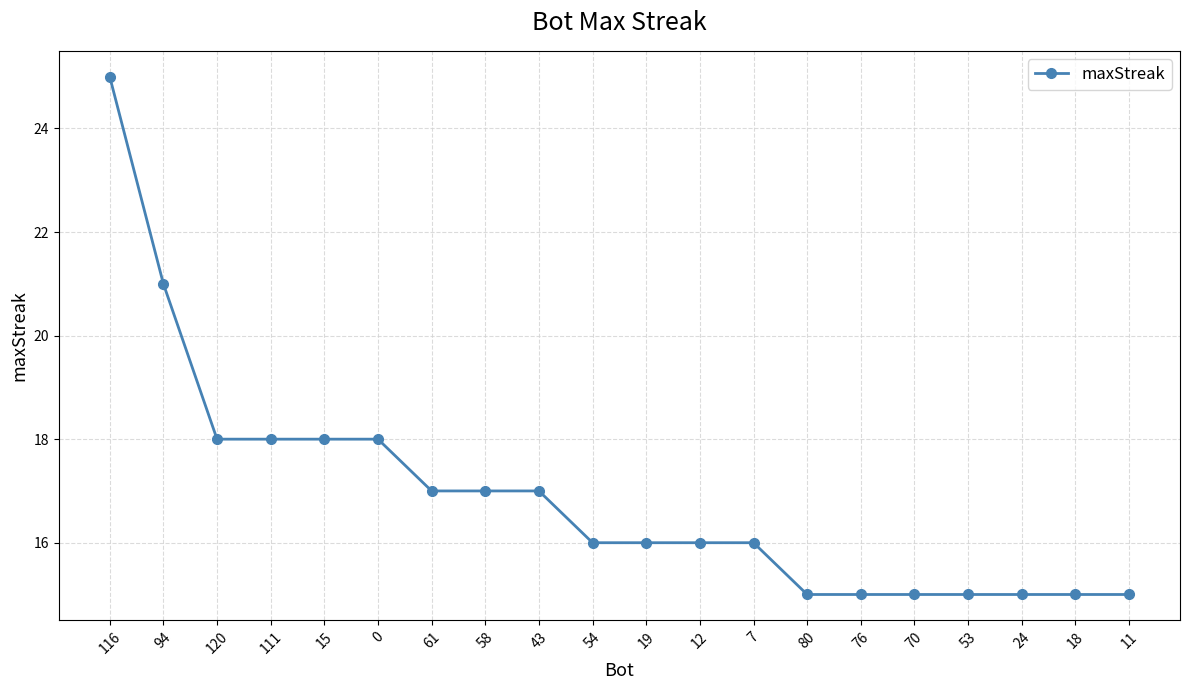

Is it true that the value at 11 is 9?

False